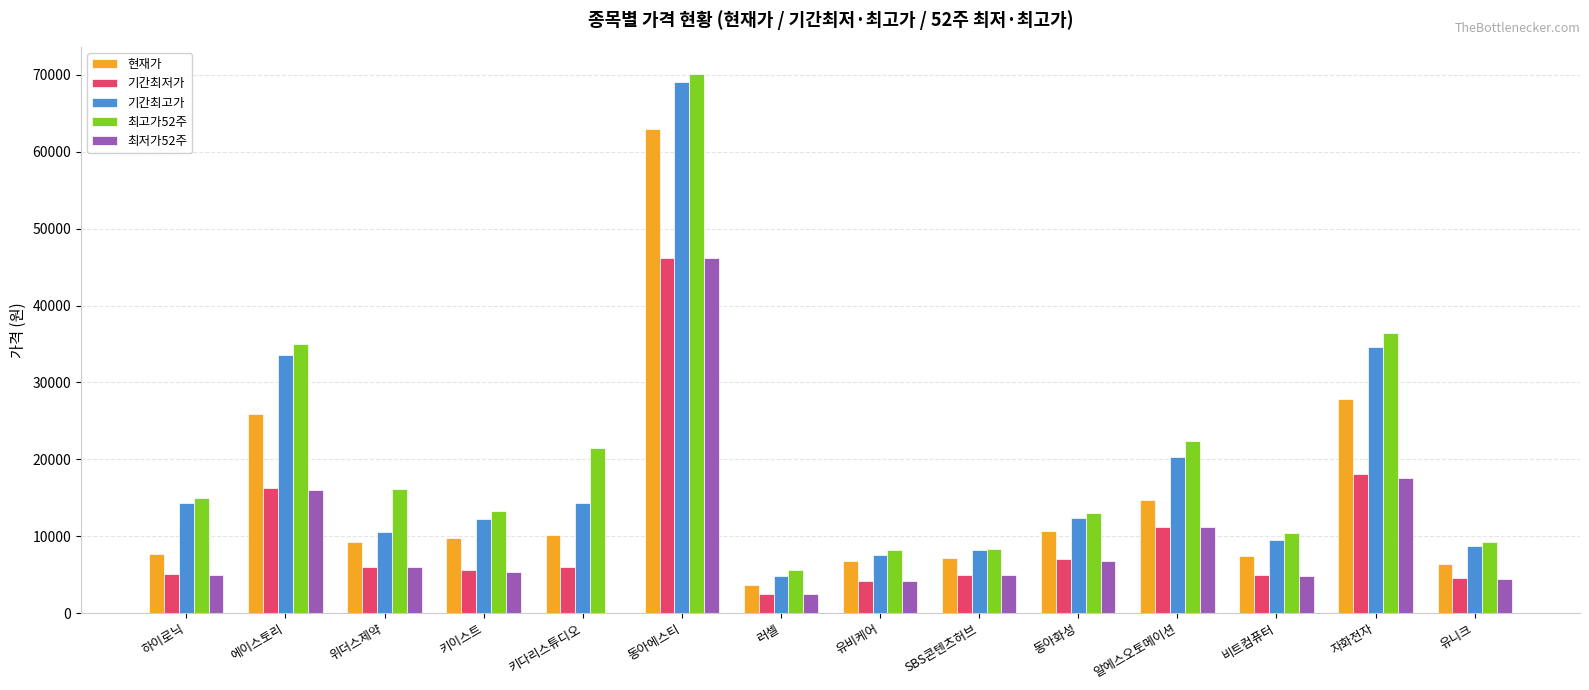

Between 키이스트 and 동아에스티, which series saw the biggest shift?

기간최고가